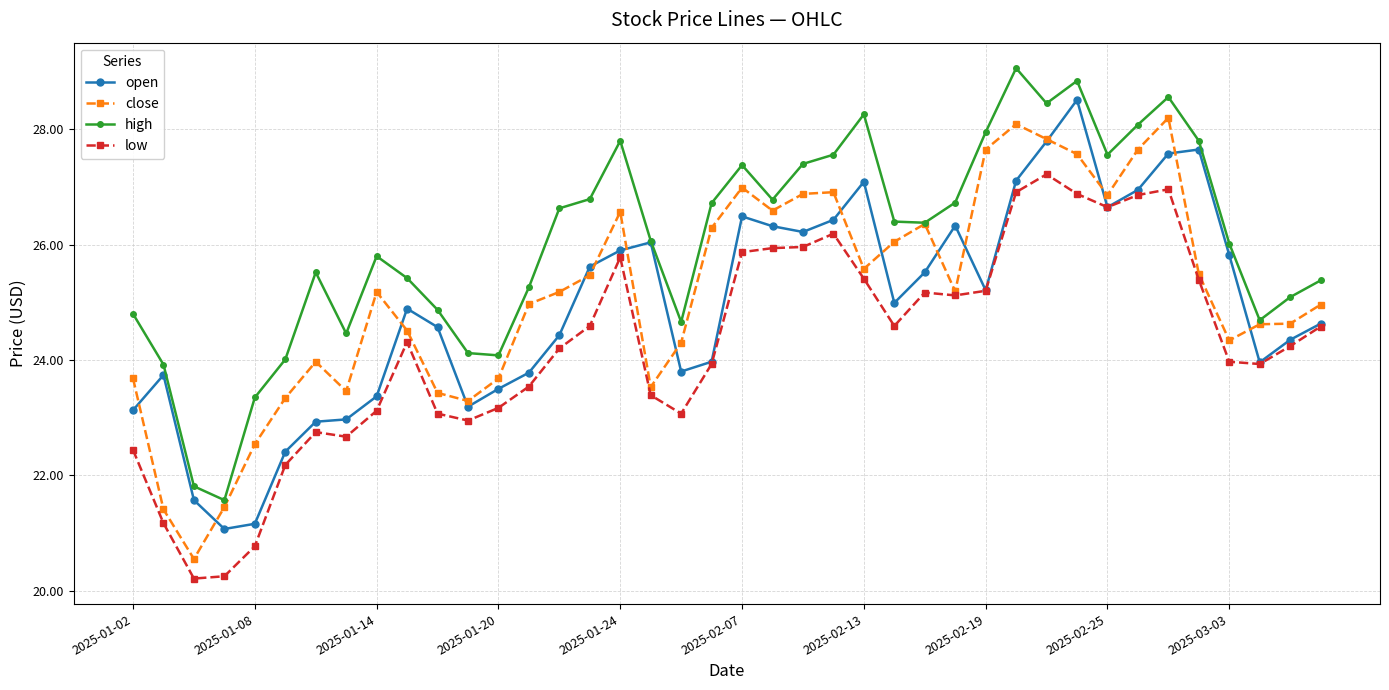

What is the difference between the second highest and minimum values in the high series?

7.3